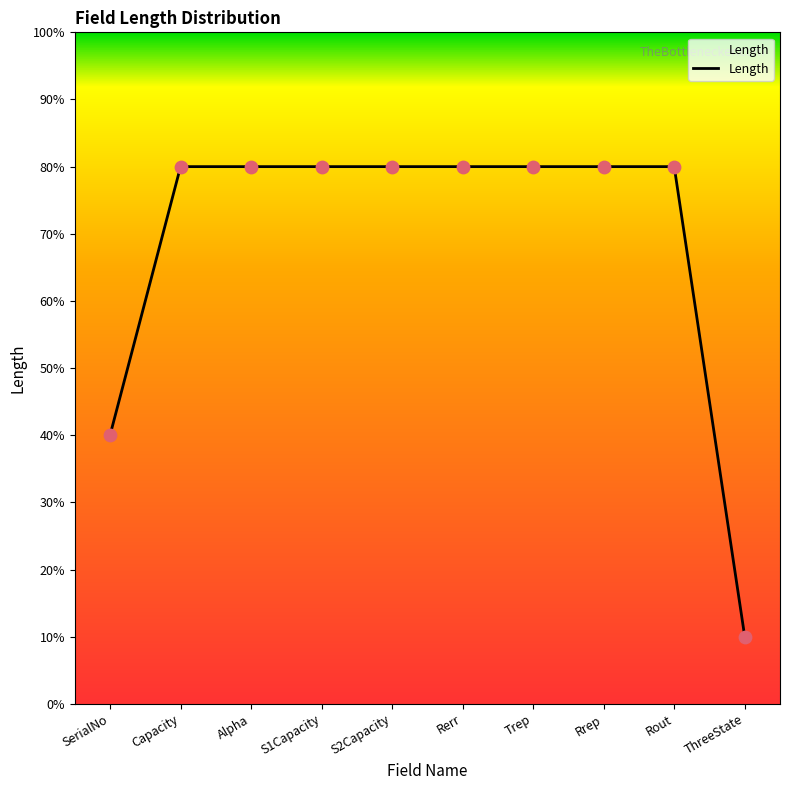

What is the change in value from Alpha to ThreeState?

-7